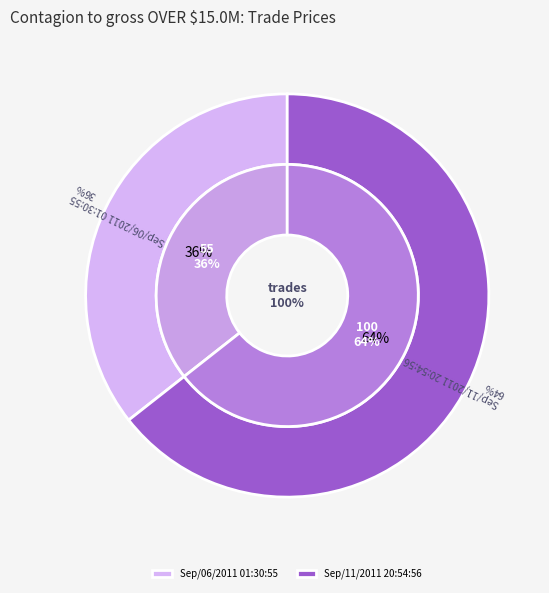

Which slice represents more than half of the pie?

Sep/11/2011 20:54:56